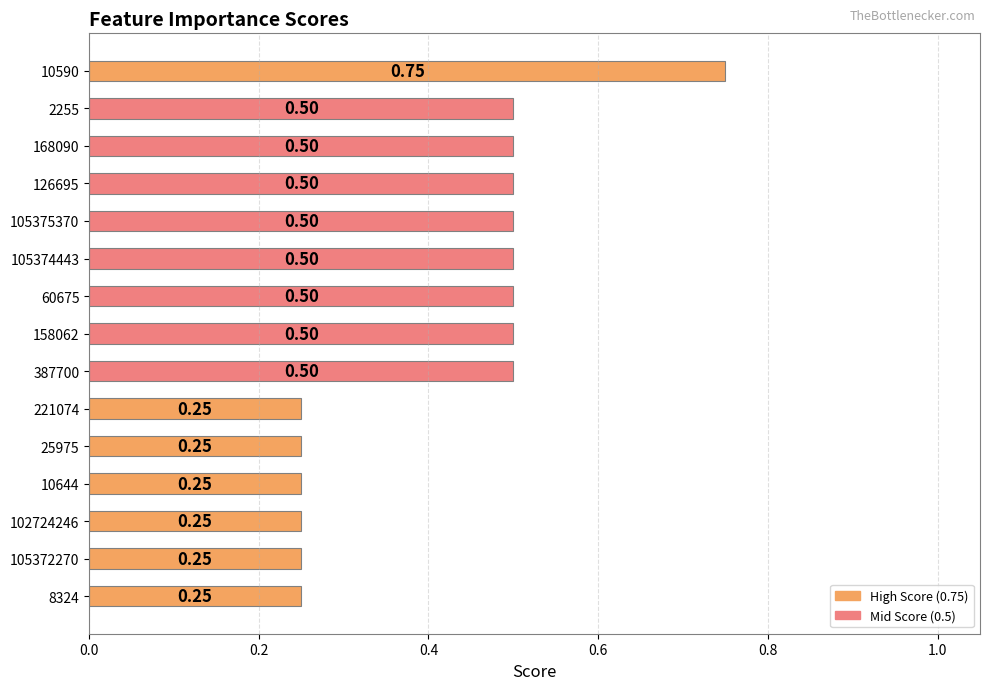

What is the sum of the values at 105375370 and 158062?

1.0